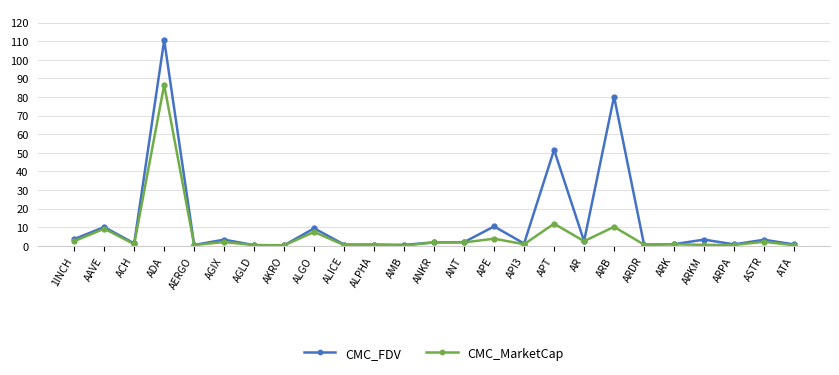

How many lines are shown in the chart?

2